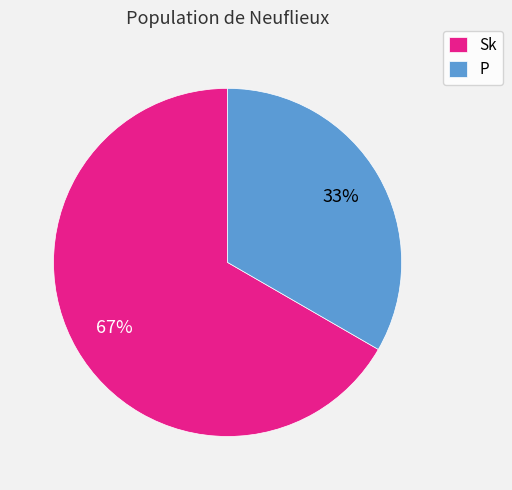

Which category has the smallest portion of the pie?

P